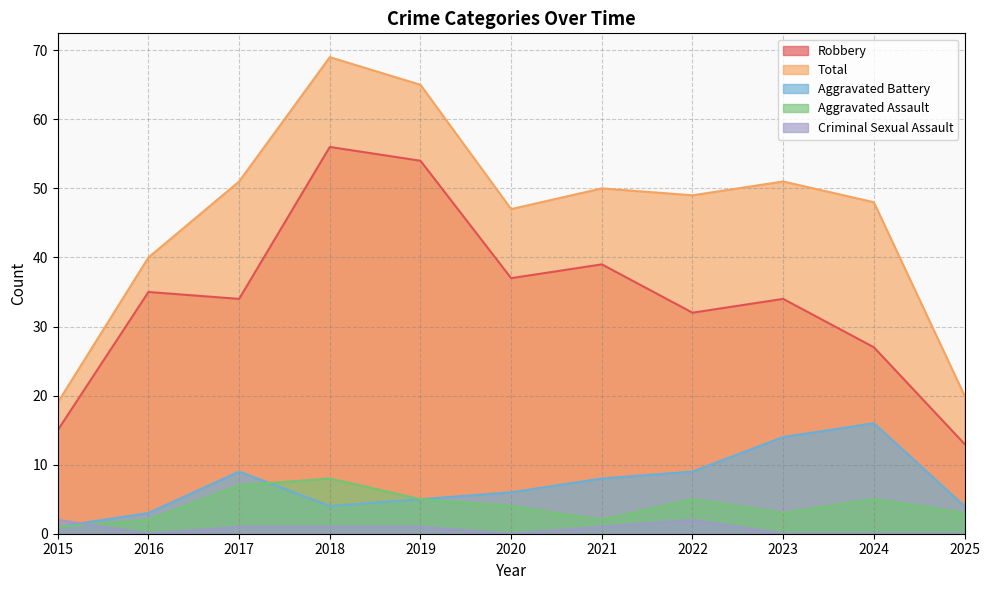

In Total, how many points are higher than both neighbors (excluding endpoints)?

3